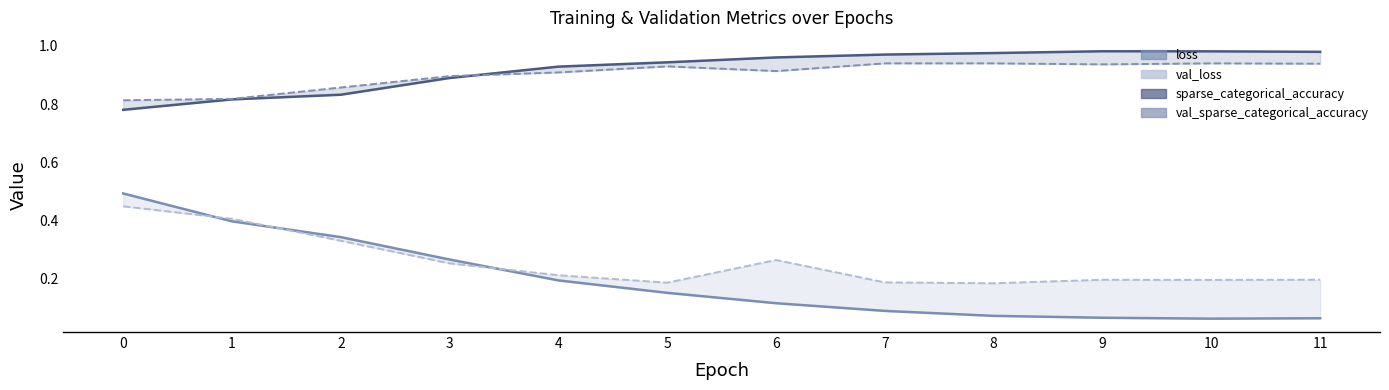

What is the value of the val_loss line point at the 3rd from the left?

0.3